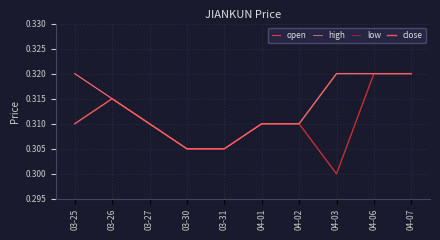

At how many categories does at least one series exceed 0?

10